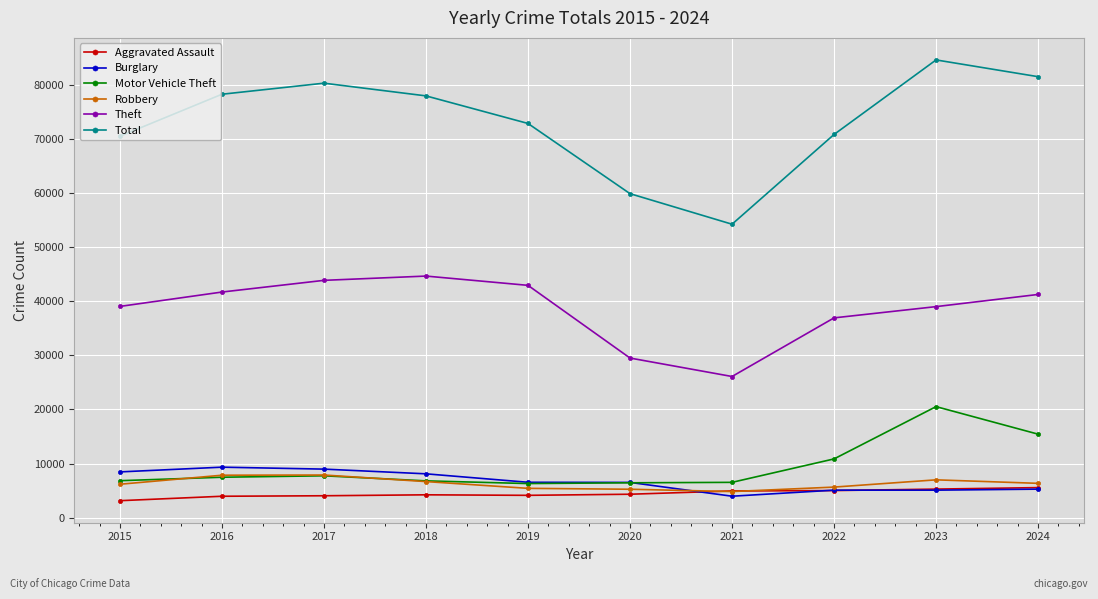

Between 2016 and 2023, which series saw the biggest shift?

Motor Vehicle Theft